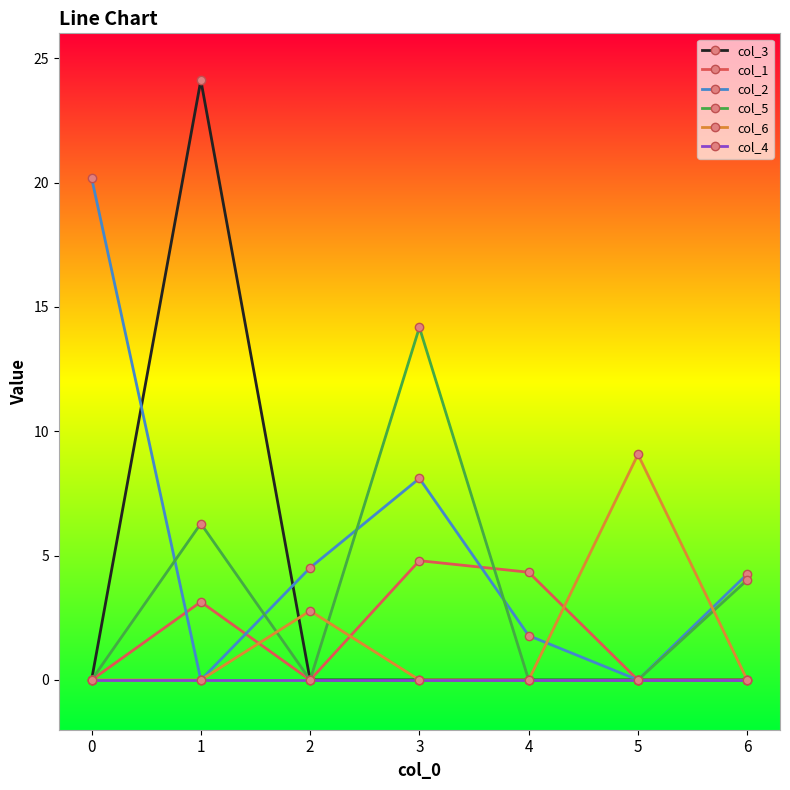

At which category is the sum across all series the highest?

1